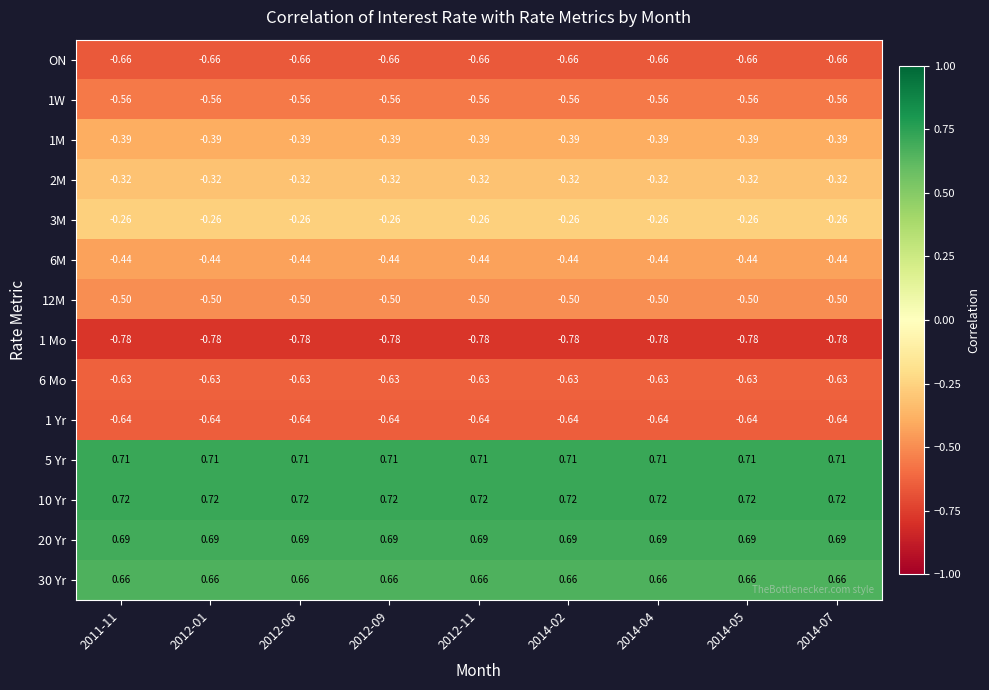

Is the value of 30 Yr at 2014-02 greater than the value of 1 Mo at 2012-01?

Yes